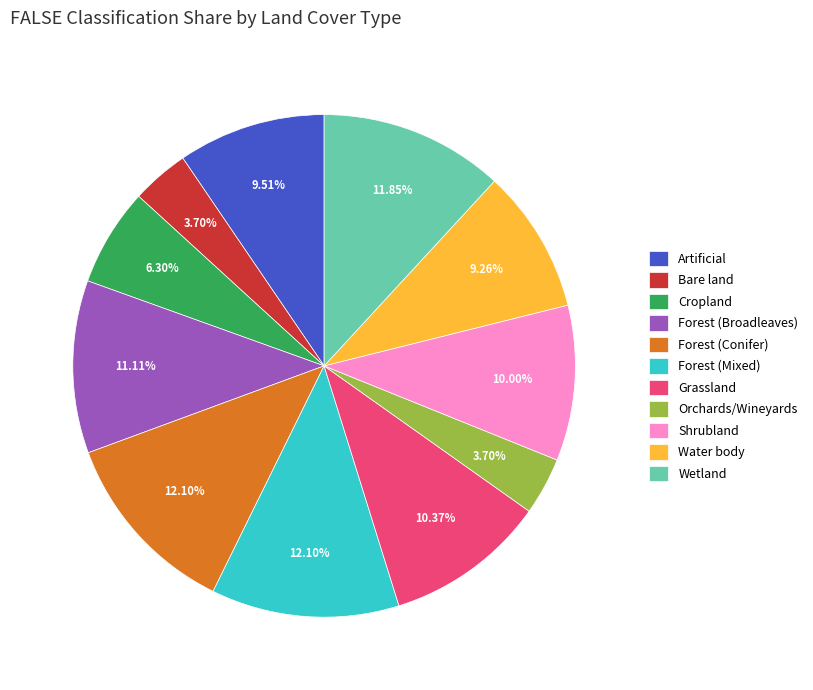

How many slices are in this pie chart?

11